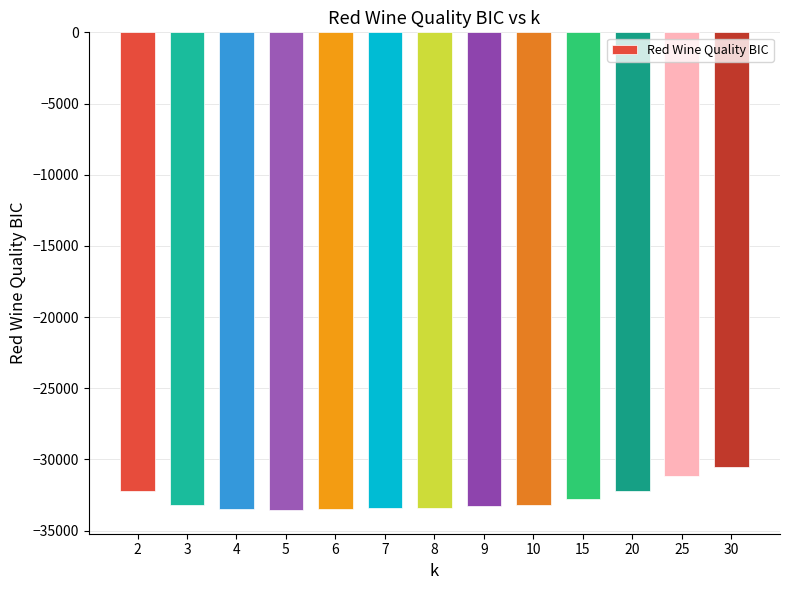

What is the approximate value at 30?

-30515.6